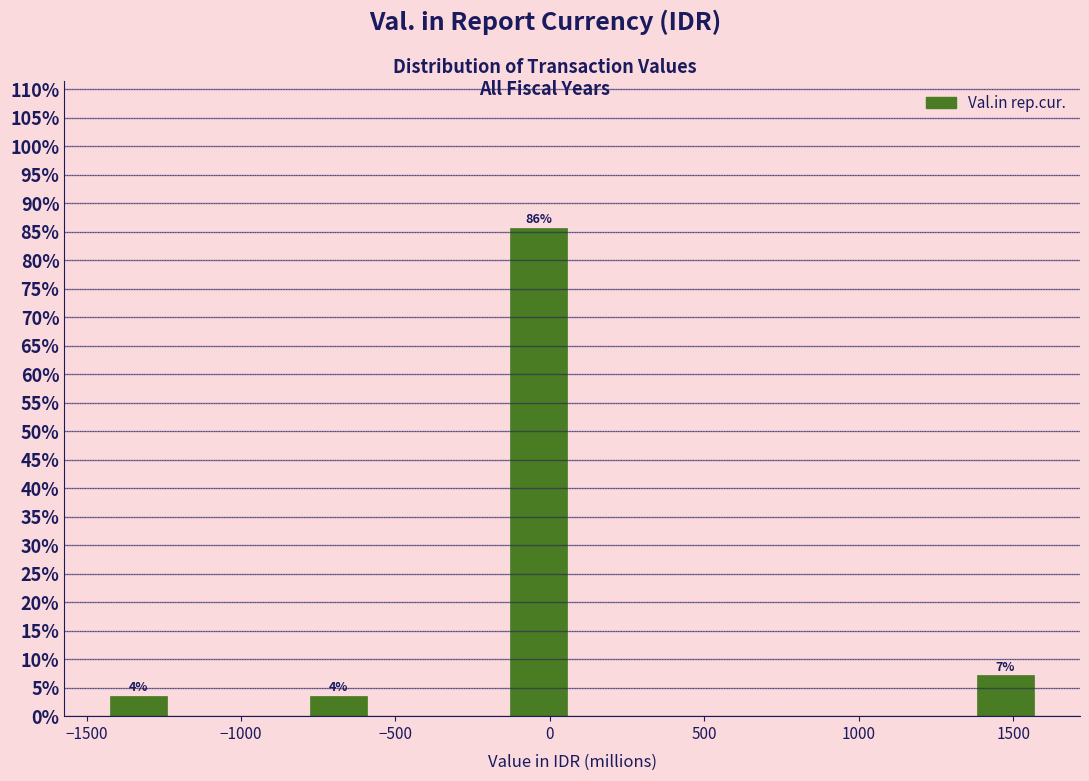

Over which range of the x-axis is the bar tallest?

-150 to 50